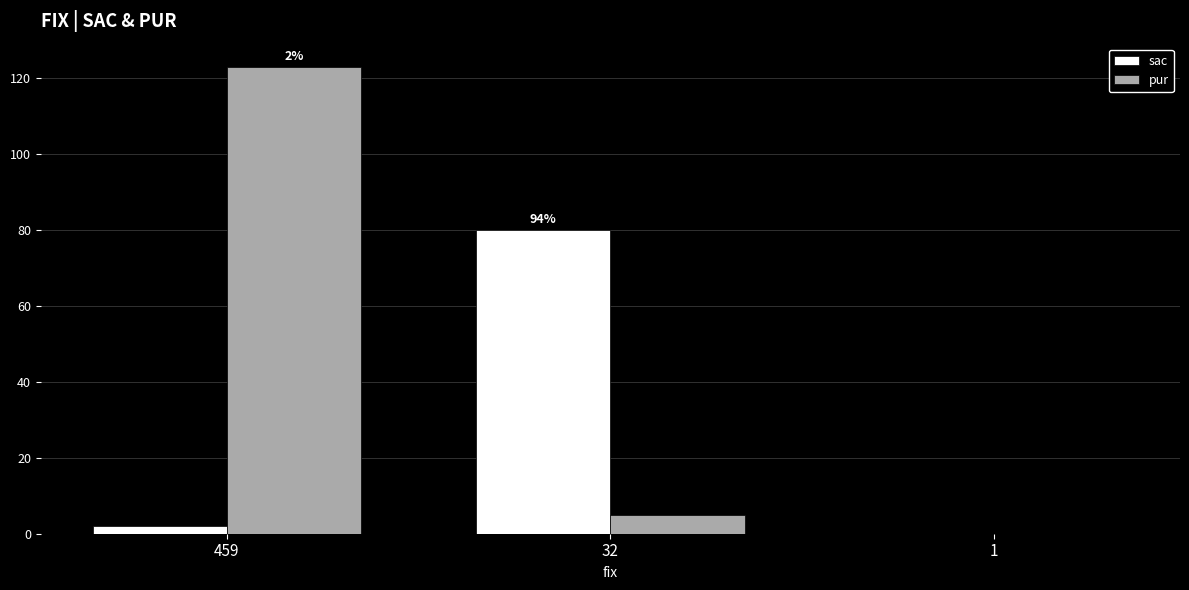

True or false: pur has a value of 85 at 1.

False